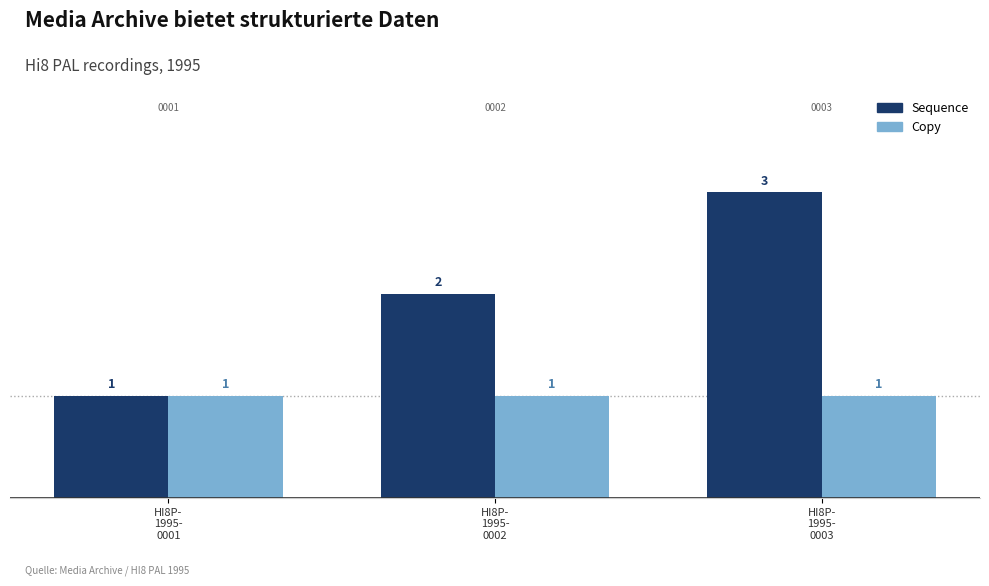

List the series in order of their peak value, highest first.

Sequence, Copy